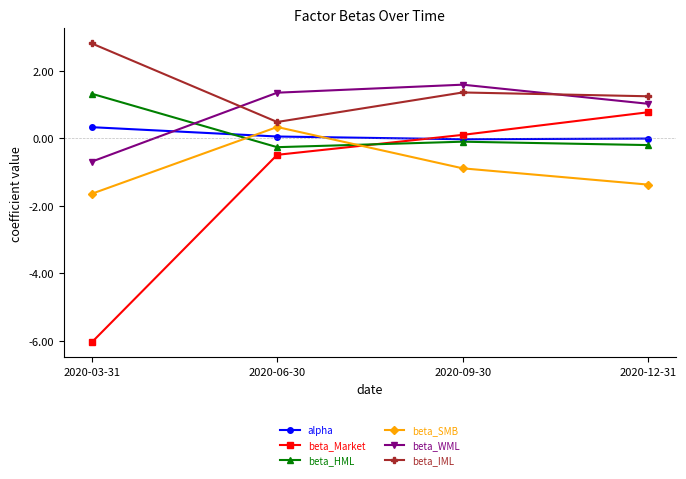

At how many categories does at least one series exceed 0?

4